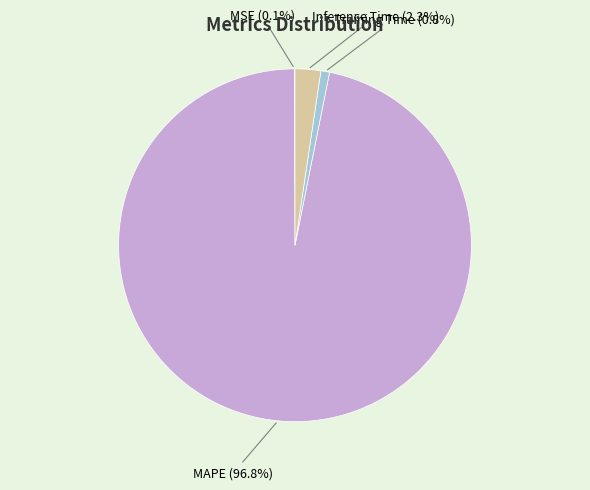

Count the number of slices in the pie.

4